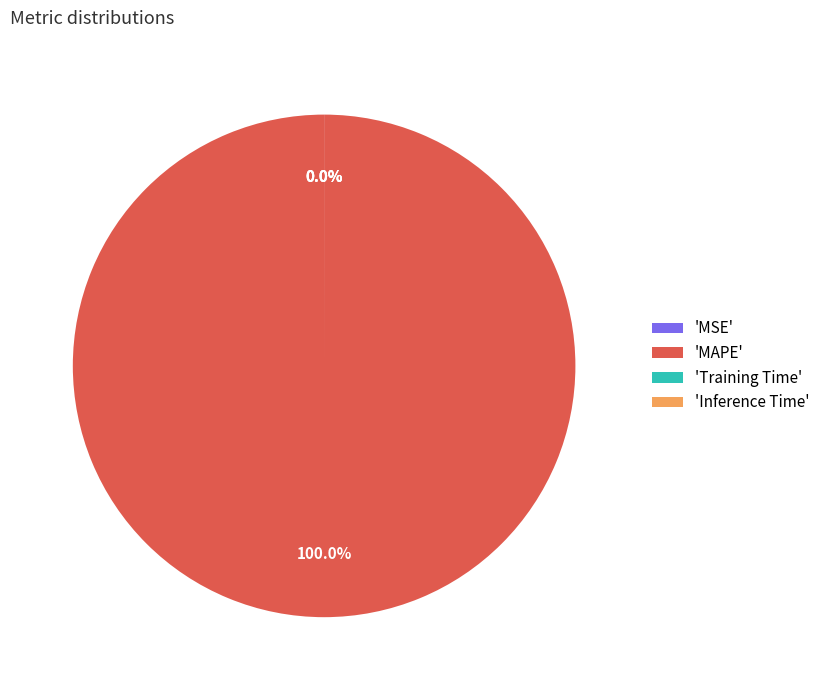

How much of the chart is everything except Inference Time?

100.0%